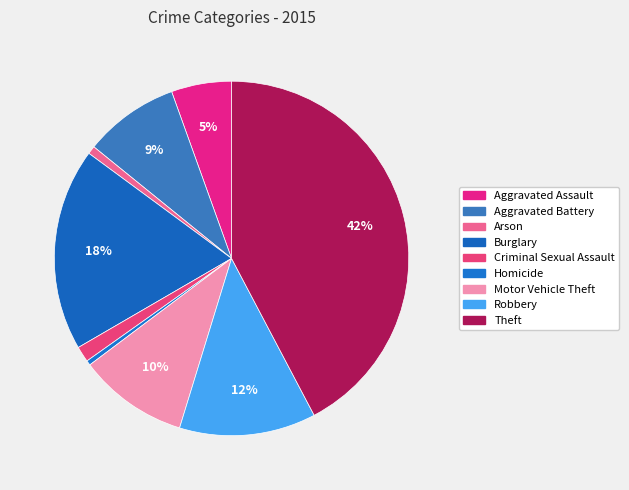

Rank the categories by value from lowest to highest.

Homicide, Arson, Criminal Sexual Assault, Aggravated Assault, Aggravated Battery, Motor Vehicle Theft, Robbery, Burglary, Theft